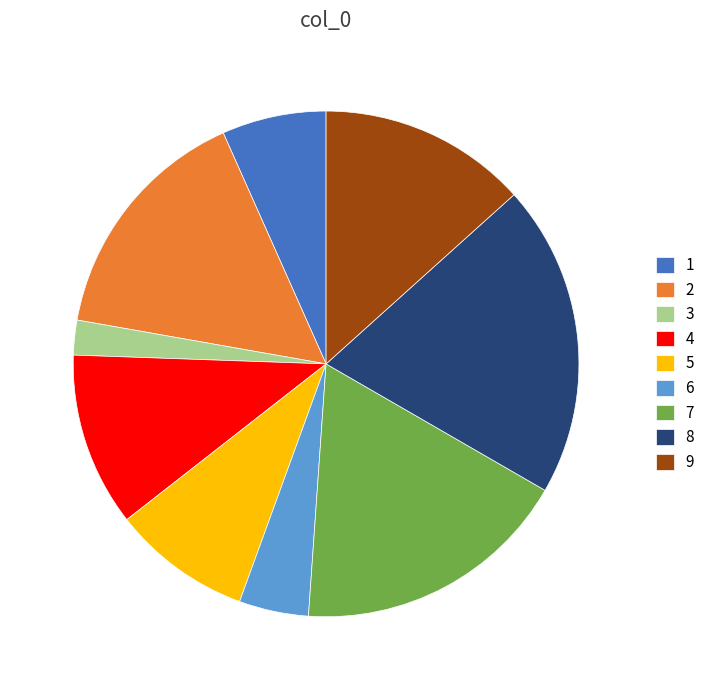

Combined, do 6 and 3 account for over 50%?

No